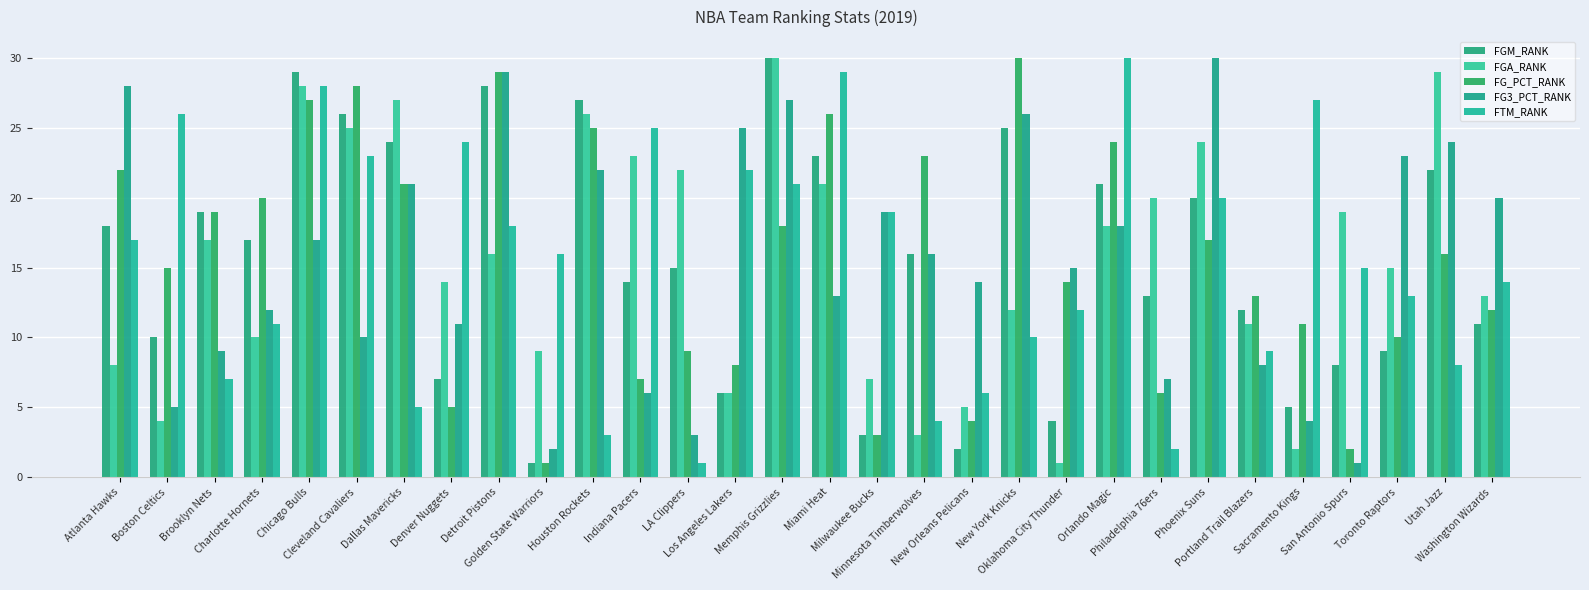

Reading right to left, what are all the values shown in this chart?

FGM_RANK: Washington Wizards=11	Utah Jazz=22	Toronto Raptors=9	San Antonio Spurs=8	Sacramento Kings=5	Portland Trail Blazers=12	Phoenix Suns=20	Philadelphia 76ers=13	Orlando Magic=21	Oklahoma City Thunder=4	New York Knicks=25	New Orleans Pelicans=2	Minnesota Timberwolves=16	Milwaukee Bucks=3	Miami Heat=23	Memphis Grizzlies=30	Los Angeles Lakers=6	LA Clippers=15	Indiana Pacers=14	Houston Rockets=27	Golden State Warriors=1	Detroit Pistons=28	Denver Nuggets=7	Dallas Mavericks=24	Cleveland Cavaliers=26	Chicago Bulls=29	Charlotte Hornets=17	Brooklyn Nets=19	Boston Celtics=10	Atlanta Hawks=18
FGA_RANK: Washington Wizards=13	Utah Jazz=29	Toronto Raptors=15	San Antonio Spurs=19	Sacramento Kings=2	Portland Trail Blazers=11	Phoenix Suns=24	Philadelphia 76ers=20	Orlando Magic=18	Oklahoma City Thunder=1	New York Knicks=12	New Orleans Pelicans=5	Minnesota Timberwolves=3	Milwaukee Bucks=7	Miami Heat=21	Memphis Grizzlies=30	Los Angeles Lakers=6	LA Clippers=22	Indiana Pacers=23	Houston Rockets=26	Golden State Warriors=9	Detroit Pistons=16	Denver Nuggets=14	Dallas Mavericks=27	Cleveland Cavaliers=25	Chicago Bulls=28	Charlotte Hornets=10	Brooklyn Nets=17	Boston Celtics=4	Atlanta Hawks=8
FG_PCT_RANK: Washington Wizards=12	Utah Jazz=16	Toronto Raptors=10	San Antonio Spurs=2	Sacramento Kings=11	Portland Trail Blazers=13	Phoenix Suns=17	Philadelphia 76ers=6	Orlando Magic=24	Oklahoma City Thunder=14	New York Knicks=30	New Orleans Pelicans=4	Minnesota Timberwolves=23	Milwaukee Bucks=3	Miami Heat=26	Memphis Grizzlies=18	Los Angeles Lakers=8	LA Clippers=9	Indiana Pacers=7	Houston Rockets=25	Golden State Warriors=1	Detroit Pistons=29	Denver Nuggets=5	Dallas Mavericks=21	Cleveland Cavaliers=28	Chicago Bulls=27	Charlotte Hornets=20	Brooklyn Nets=19	Boston Celtics=15	Atlanta Hawks=22
FG3_PCT_RANK: Washington Wizards=20	Utah Jazz=24	Toronto Raptors=23	San Antonio Spurs=1	Sacramento Kings=4	Portland Trail Blazers=8	Phoenix Suns=30	Philadelphia 76ers=7	Orlando Magic=18	Oklahoma City Thunder=15	New York Knicks=26	New Orleans Pelicans=14	Minnesota Timberwolves=16	Milwaukee Bucks=19	Miami Heat=13	Memphis Grizzlies=27	Los Angeles Lakers=25	LA Clippers=3	Indiana Pacers=6	Houston Rockets=22	Golden State Warriors=2	Detroit Pistons=29	Denver Nuggets=11	Dallas Mavericks=21	Cleveland Cavaliers=10	Chicago Bulls=17	Charlotte Hornets=12	Brooklyn Nets=9	Boston Celtics=5	Atlanta Hawks=28
FTM_RANK: Washington Wizards=14	Utah Jazz=8	Toronto Raptors=13	San Antonio Spurs=15	Sacramento Kings=27	Portland Trail Blazers=9	Phoenix Suns=20	Philadelphia 76ers=2	Orlando Magic=30	Oklahoma City Thunder=12	New York Knicks=10	New Orleans Pelicans=6	Minnesota Timberwolves=4	Milwaukee Bucks=19	Miami Heat=29	Memphis Grizzlies=21	Los Angeles Lakers=22	LA Clippers=1	Indiana Pacers=25	Houston Rockets=3	Golden State Warriors=16	Detroit Pistons=18	Denver Nuggets=24	Dallas Mavericks=5	Cleveland Cavaliers=23	Chicago Bulls=28	Charlotte Hornets=11	Brooklyn Nets=7	Boston Celtics=26	Atlanta Hawks=17